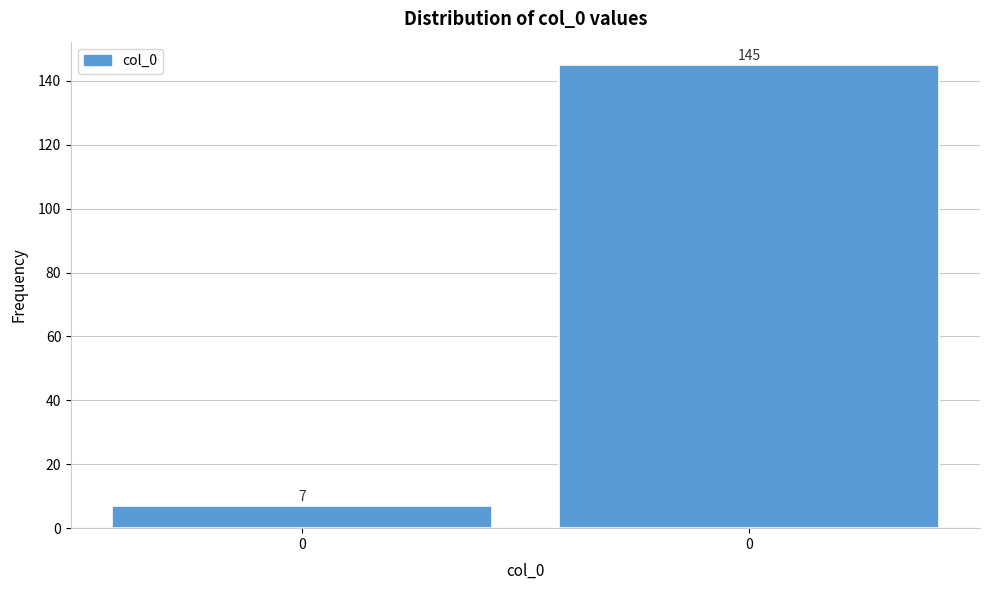

Are the bars horizontal?

No